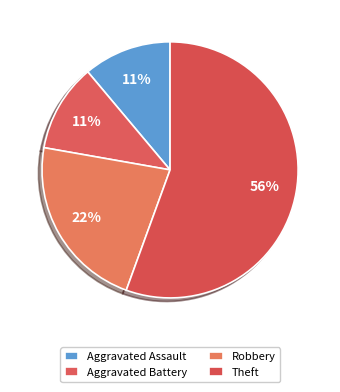

Combined, do Aggravated Battery and Theft account for over 50%?

Yes